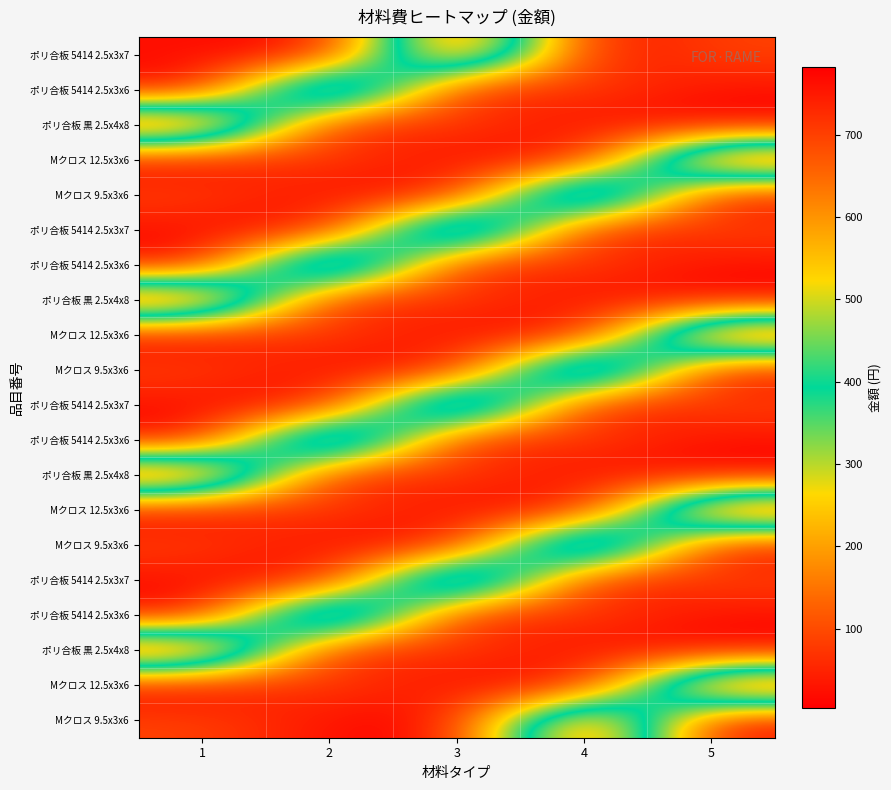

What is the total value across all series at 5?

3640